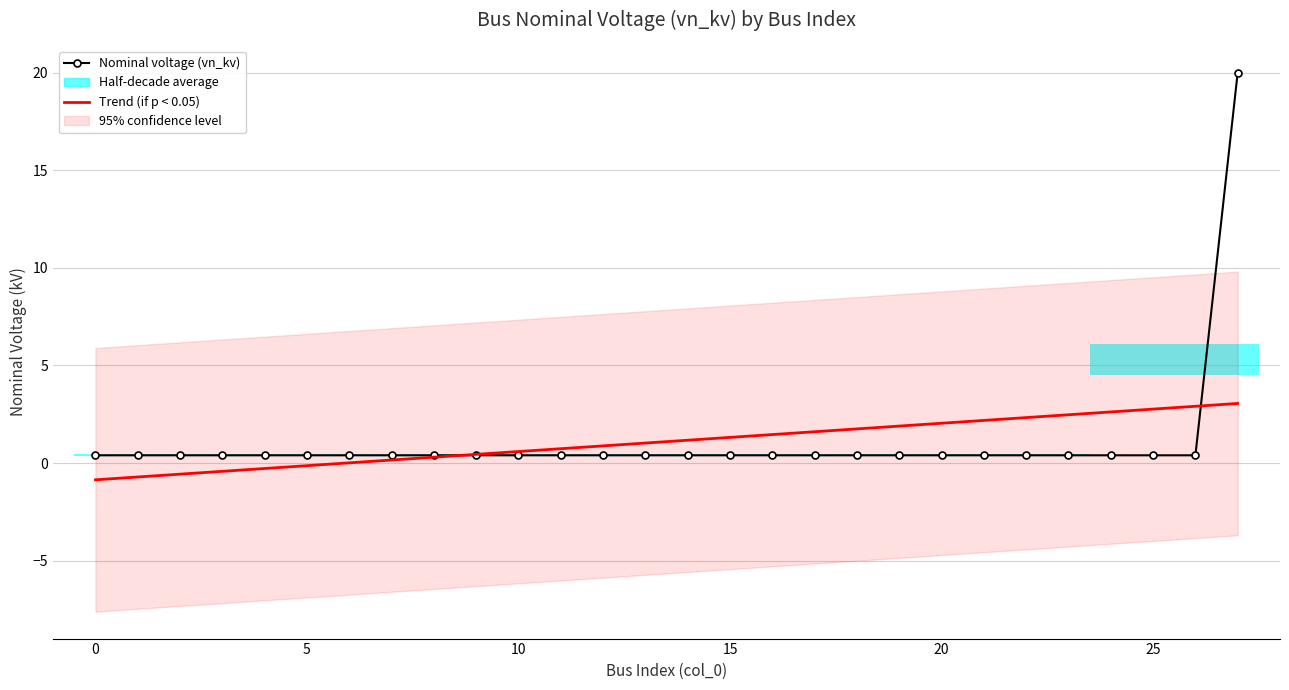

What is the difference between the second highest and second lowest values in the Trend (if p < 0.05) series?

3.6